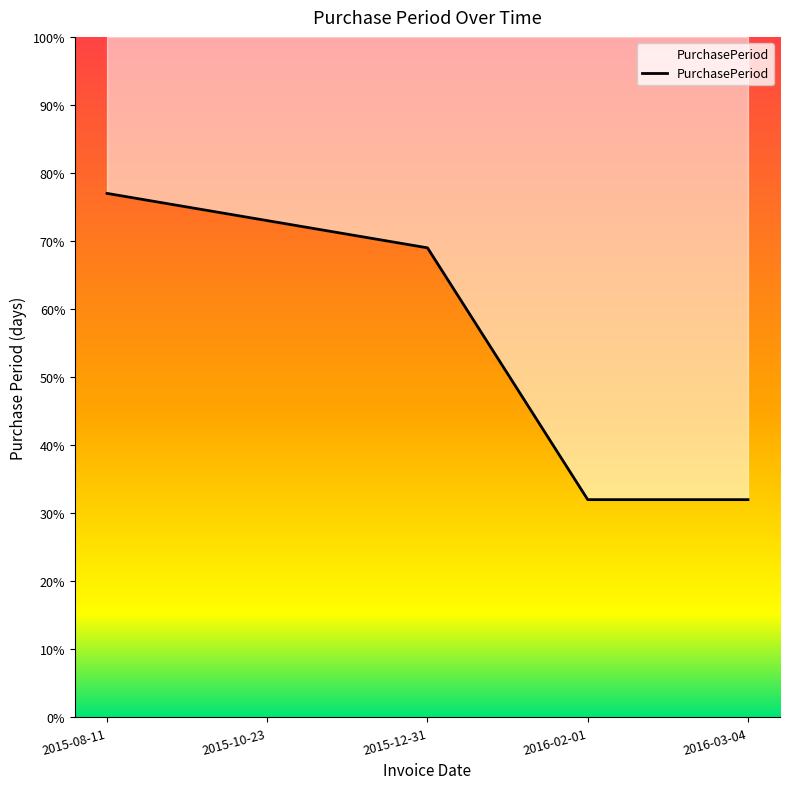

Between 2015-08-11 and 2016-03-04, which is larger?

2015-08-11